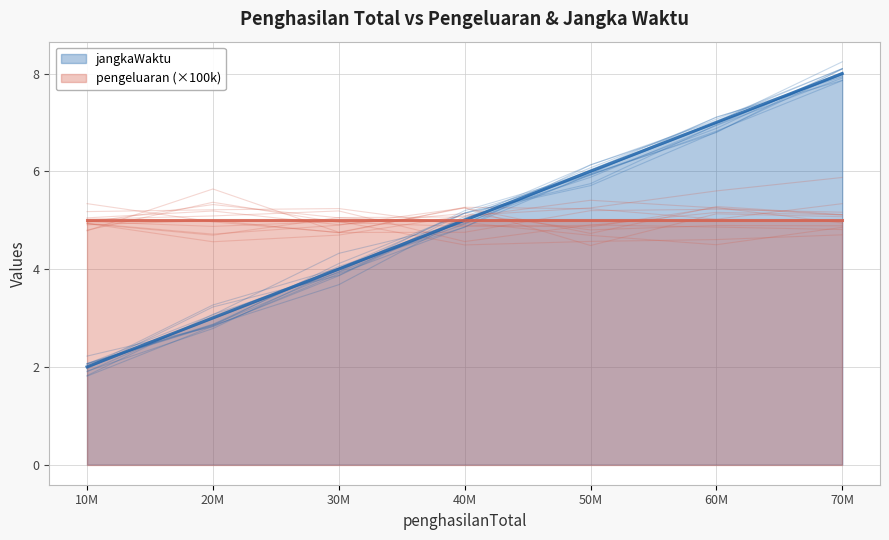

Count the number of categories in the chart.

7